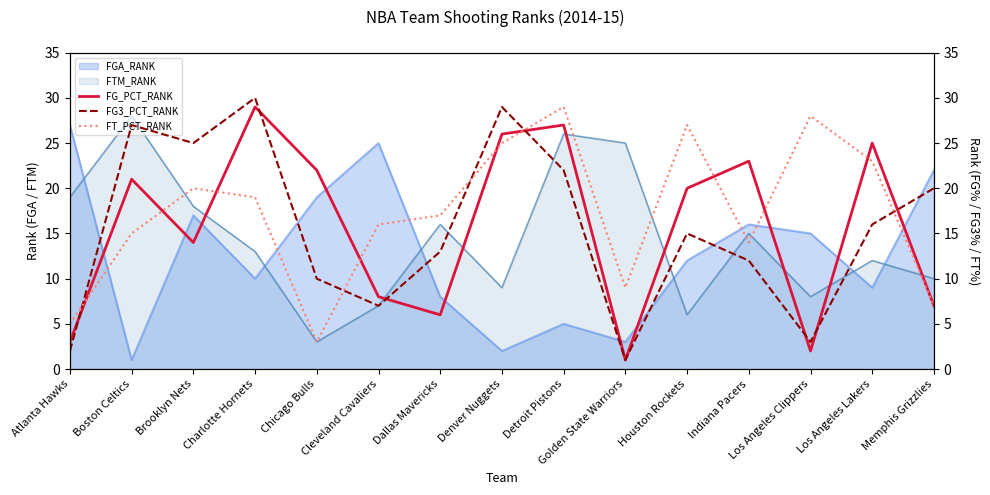

Is it true that FG3_PCT_RANK equals 10 at Cleveland Cavaliers?

False